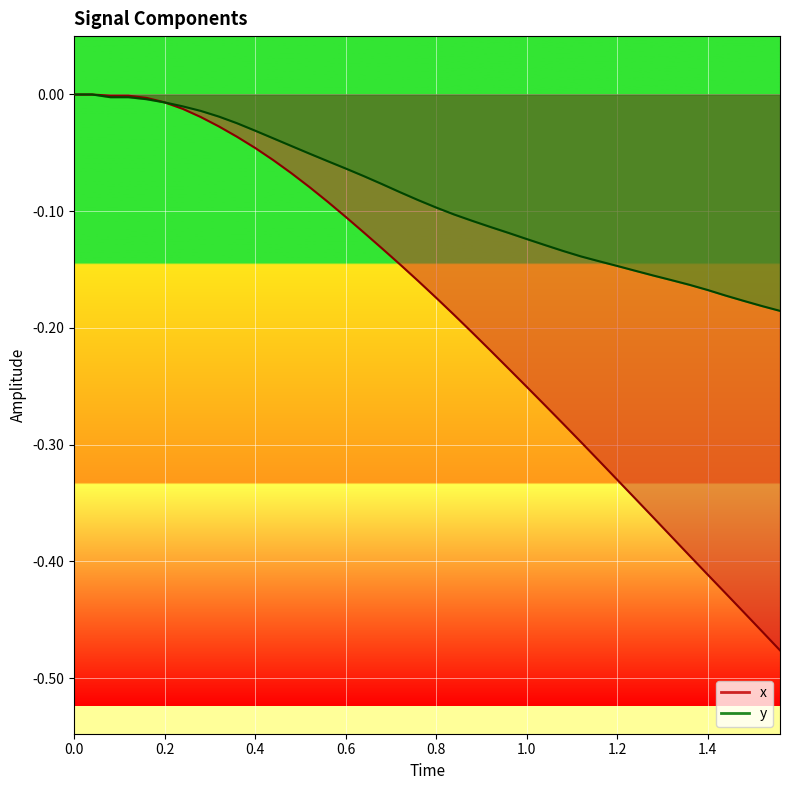

Reading right to left, extract all data points from this chart.

x: -0.5	-0.5	-0.4	-0.4	-0.4	-0.4	-0.4	-0.4	-0.3	-0.3	-0.3	-0.3	-0.3	-0.3	-0.3	-0.2	-0.2	-0.2	-0.2	-0.2	-0.2	-0.1	-0.1	-0.1	-0.1	-0.1	-0.1	-0.1	-0.1	-0.0	-0.0	-0.0	-0.0	-0.0	-0.0	-0.0	-0.0	-0.0	0.0	0.0
y: -0.2	-0.2	-0.2	-0.2	-0.2	-0.2	-0.2	-0.2	-0.2	-0.1	-0.1	-0.1	-0.1	-0.1	-0.1	-0.1	-0.1	-0.1	-0.1	-0.1	-0.1	-0.1	-0.1	-0.1	-0.1	-0.1	-0.1	-0.0	-0.0	-0.0	-0.0	-0.0	-0.0	-0.0	-0.0	-0.0	-0.0	-0.0	0.0	0.0